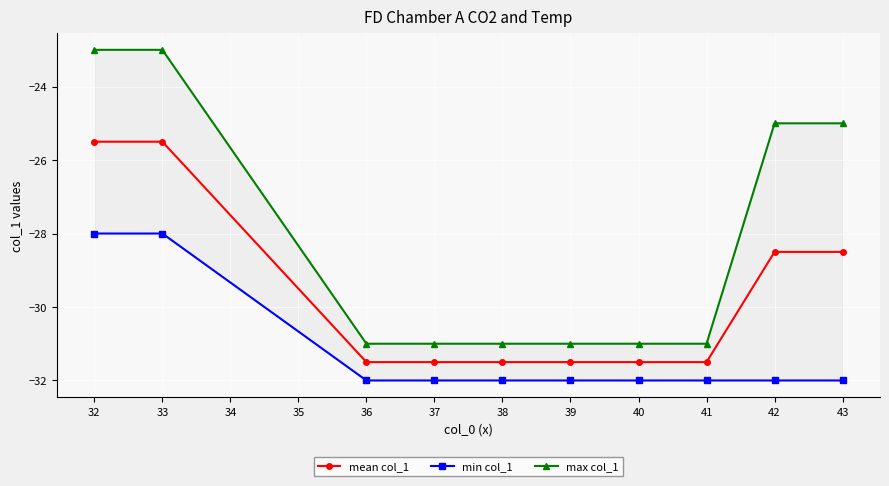

What is the minimum value shown in the chart?

-32.0